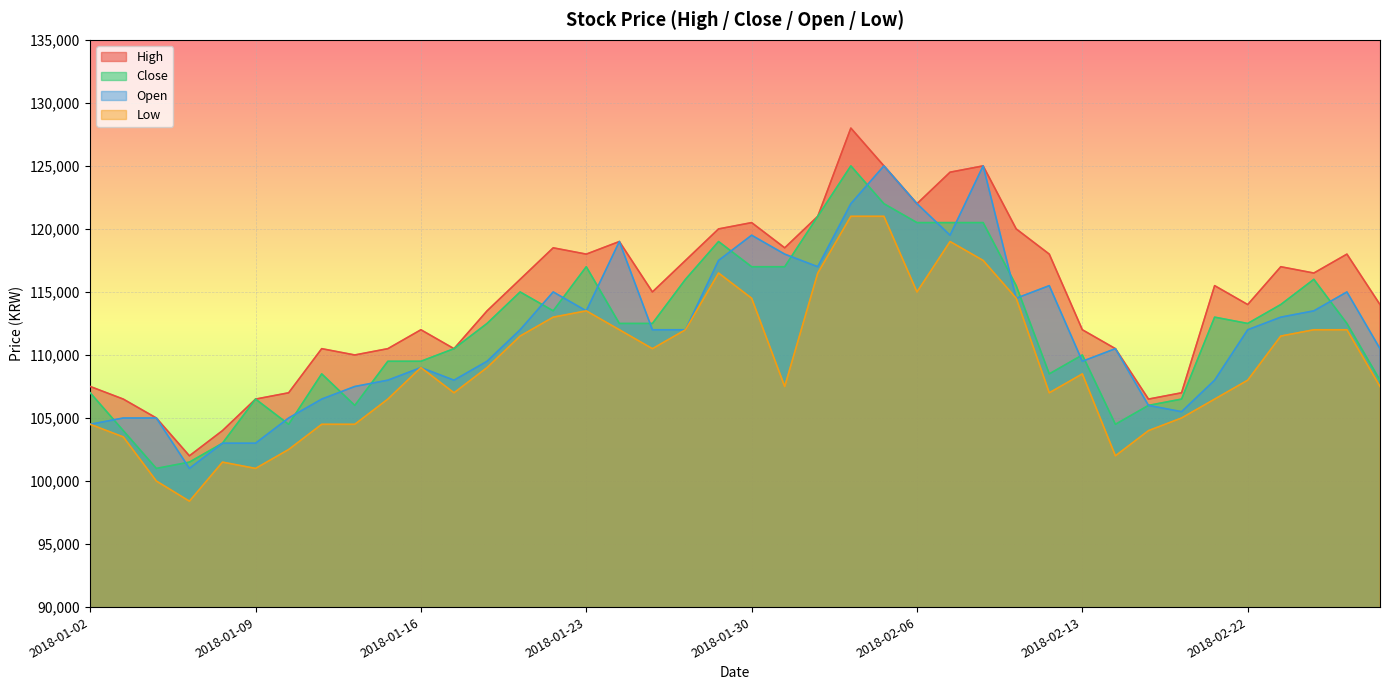

True or false: High has a value of 30465 at 2018-01-18.

False